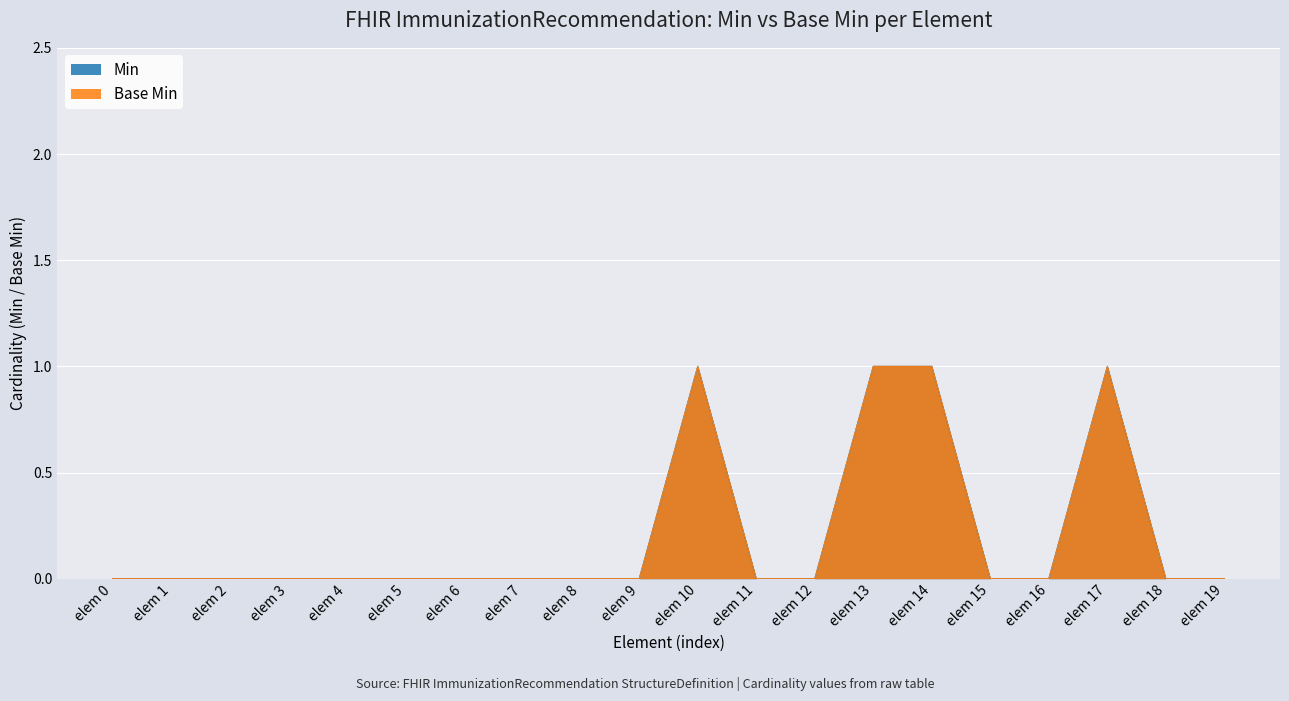

True or false: Min and Base Min intersect in this chart.

False